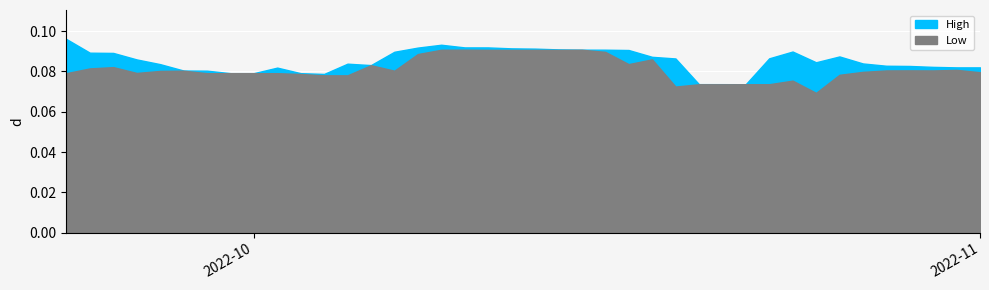

List the series in order of their peak value, highest first.

High, Low